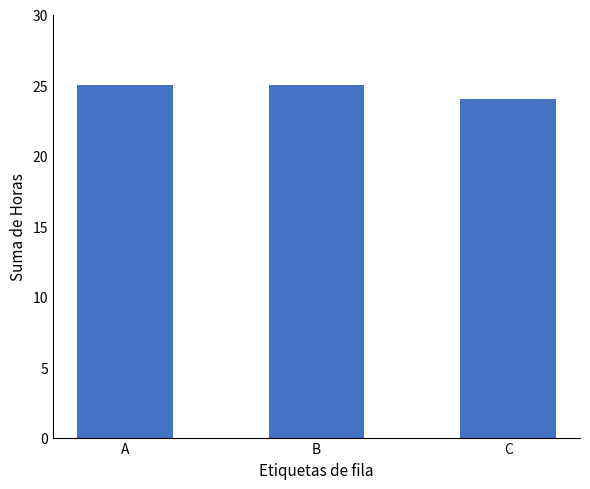

What is the average value?

25